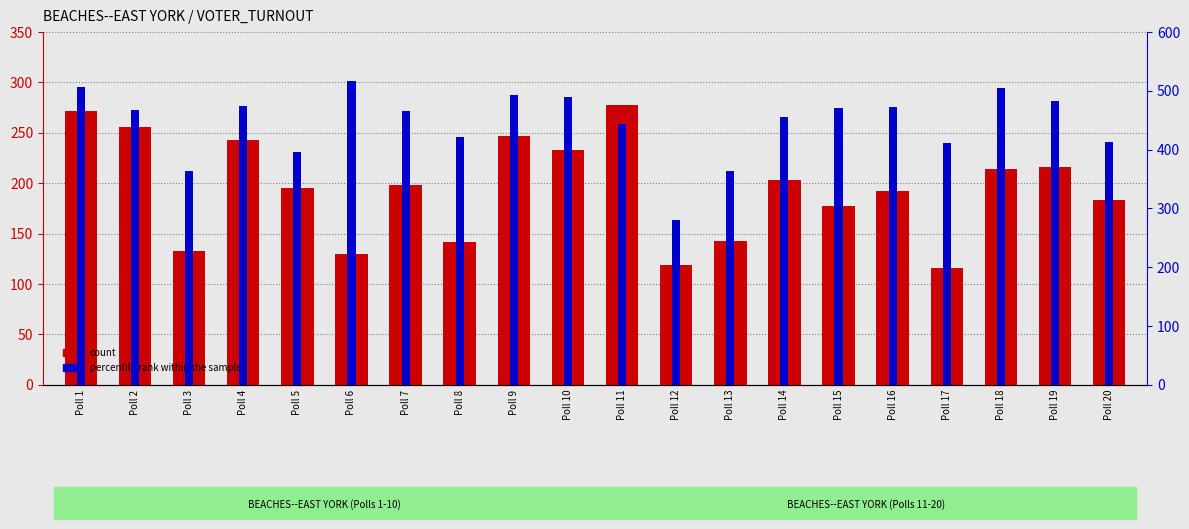

List the labels in order of percentile rank within the sample value, largest first.

Poll 6, Poll 1, Poll 18, Poll 9, Poll 10, Poll 19, Poll 4, Poll 16, Poll 15, Poll 2, Poll 7, Poll 14, Poll 11, Poll 8, Poll 20, Poll 17, Poll 5, Poll 3, Poll 13, Poll 12